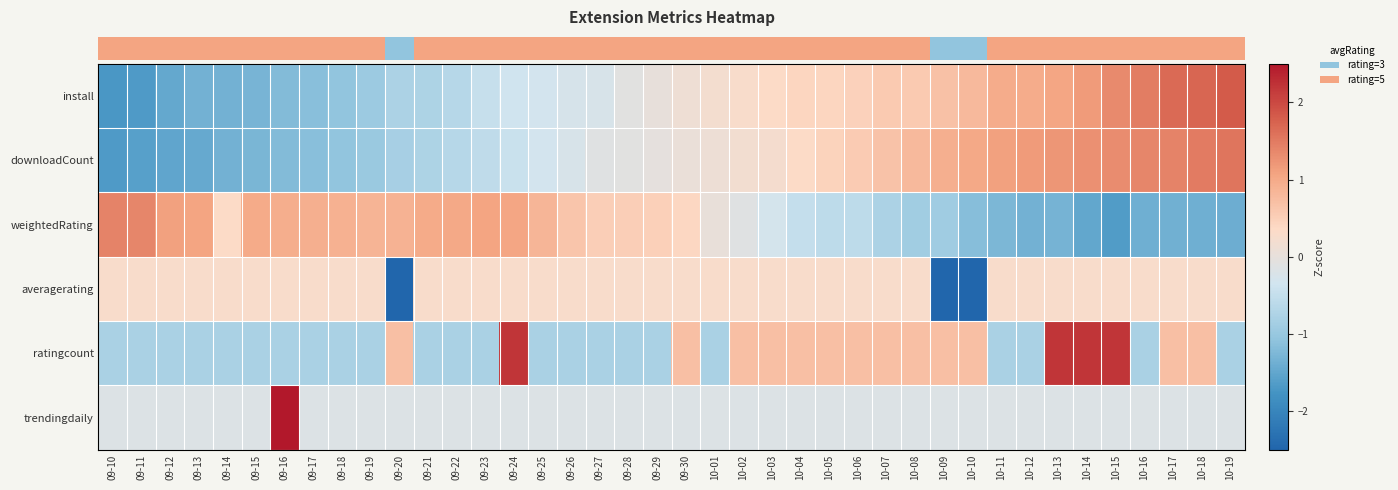

Reading left to right, list all the values displayed in this chart.

row_0: -1.7	-1.7	-1.5	-1.3	-1.3	-1.3	-1.2	-1.1	-1.1	-0.9	-0.8	-0.7	-0.6	-0.5	-0.4	-0.3	-0.3	-0.2	-0.1	0.0	0.1	0.2	0.3	0.3	0.4	0.4	0.5	0.6	0.6	0.7	0.8	1.0	1.0	1.0	1.2	1.3	1.5	1.7	1.7	1.8
row_1: -1.7	-1.6	-1.5	-1.5	-1.3	-1.3	-1.2	-1.1	-1.1	-1.0	-0.8	-0.7	-0.6	-0.6	-0.4	-0.3	-0.3	-0.1	-0.1	-0.0	0.0	0.1	0.2	0.2	0.3	0.5	0.6	0.7	0.8	0.9	1.0	1.1	1.2	1.2	1.3	1.3	1.4	1.4	1.5	1.5
row_2: 1.4	1.4	1.1	1.1	0.3	1.0	0.9	0.9	0.9	0.9	0.9	1.0	1.0	1.1	1.0	0.8	0.6	0.5	0.5	0.5	0.4	0.0	-0.1	-0.3	-0.5	-0.6	-0.6	-0.8	-0.9	-0.9	-1.2	-1.3	-1.3	-1.3	-1.5	-1.7	-1.4	-1.4	-1.4	-1.4
row_3: 0.3	0.3	0.3	0.3	0.3	0.3	0.3	0.3	0.3	0.3	-3.5	0.3	0.3	0.3	0.3	0.3	0.3	0.3	0.3	0.3	0.3	0.3	0.3	0.3	0.3	0.3	0.3	0.3	0.3	-3.5	-3.5	0.3	0.3	0.3	0.3	0.3	0.3	0.3	0.3	0.3
row_4: -0.8	-0.8	-0.8	-0.8	-0.8	-0.8	-0.8	-0.8	-0.8	-0.8	0.7	-0.8	-0.8	-0.8	2.2	-0.8	-0.8	-0.8	-0.8	-0.8	0.7	-0.8	0.7	0.7	0.7	0.7	0.7	0.7	0.7	0.7	0.7	-0.8	-0.8	2.2	2.2	2.2	-0.8	0.7	0.7	-0.8
row_5: -0.2	-0.2	-0.2	-0.2	-0.2	-0.2	6.2	-0.2	-0.2	-0.2	-0.2	-0.2	-0.2	-0.2	-0.2	-0.2	-0.2	-0.2	-0.2	-0.2	-0.2	-0.2	-0.2	-0.2	-0.2	-0.2	-0.2	-0.2	-0.2	-0.2	-0.2	-0.2	-0.2	-0.2	-0.2	-0.2	-0.2	-0.2	-0.2	-0.2